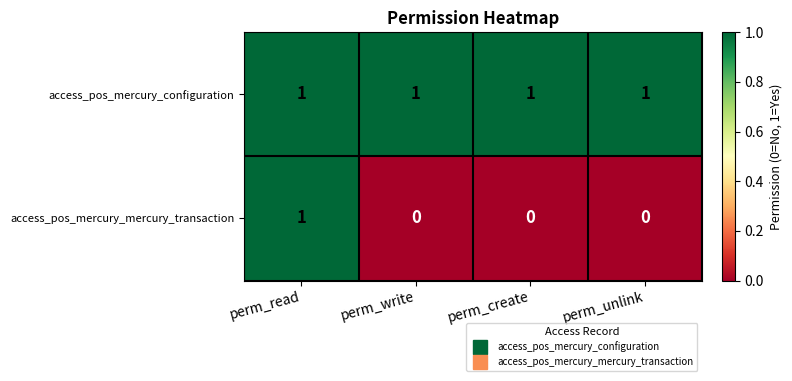

The value of access_pos_mercury_mercury_transaction at perm_read is 1. True or false?

True